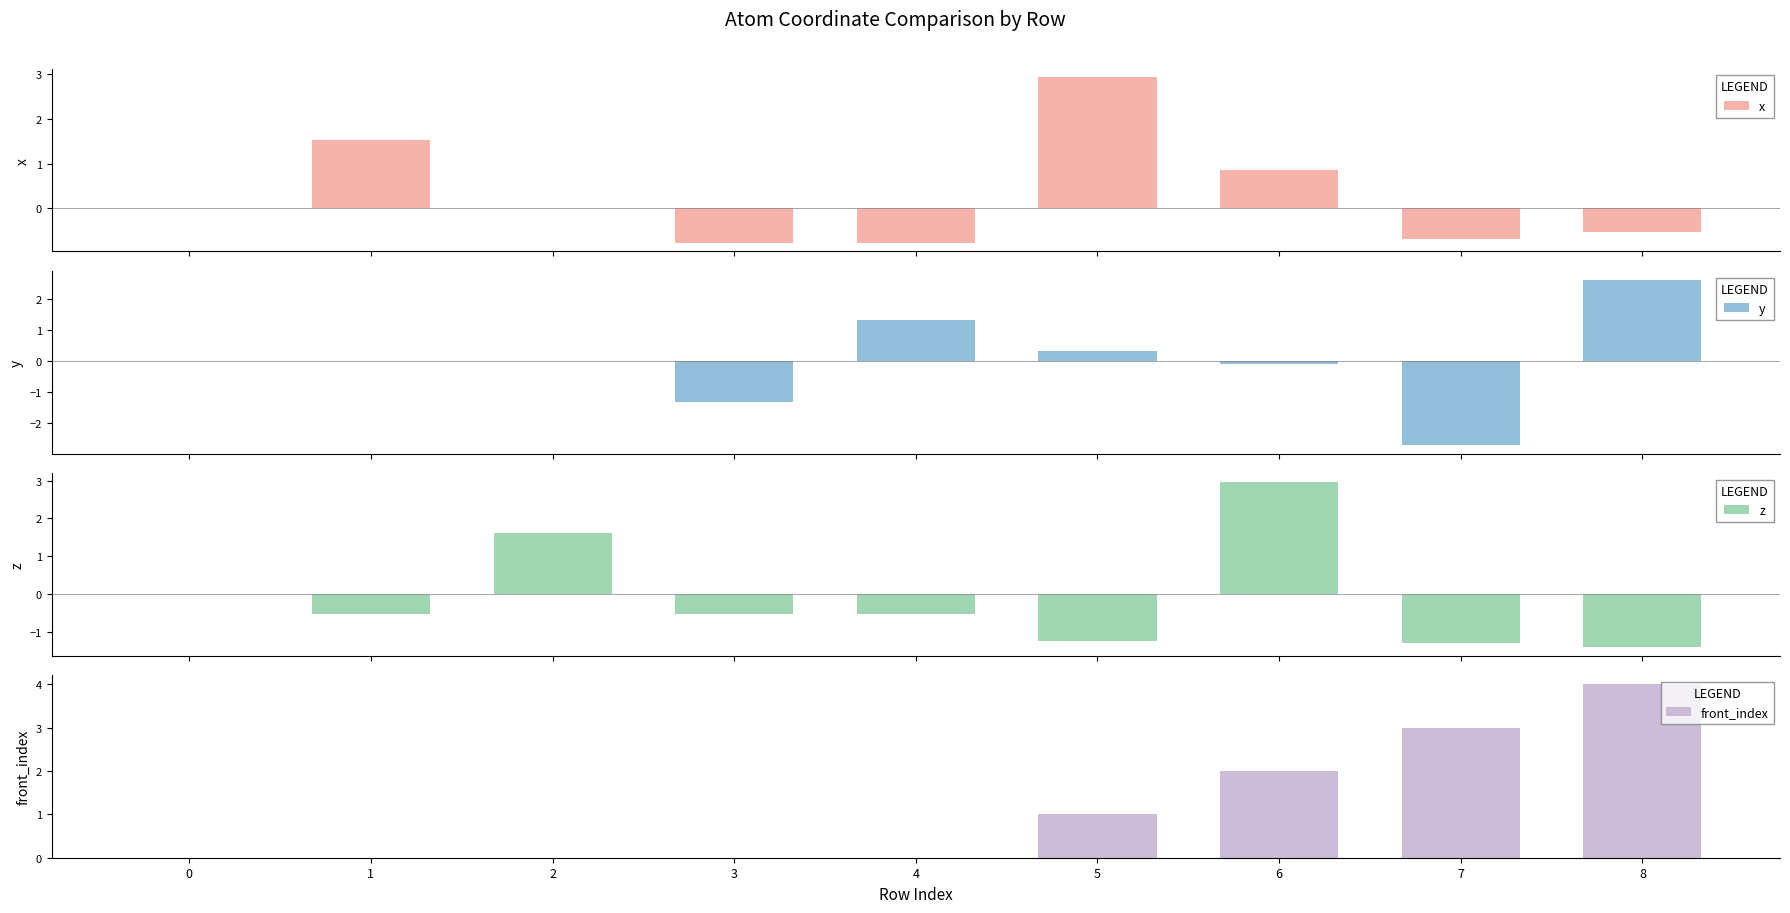

At which label is x closest to 1?

6